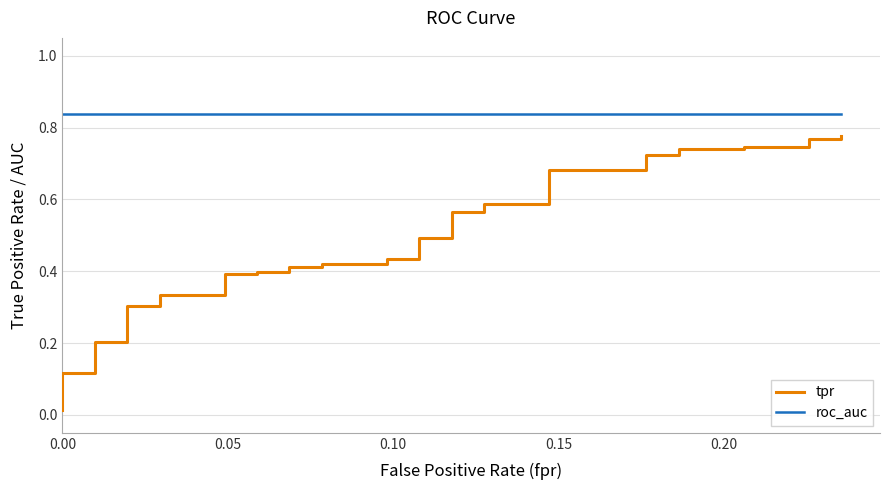

What are all the series names shown in the legend?

tpr, roc_auc